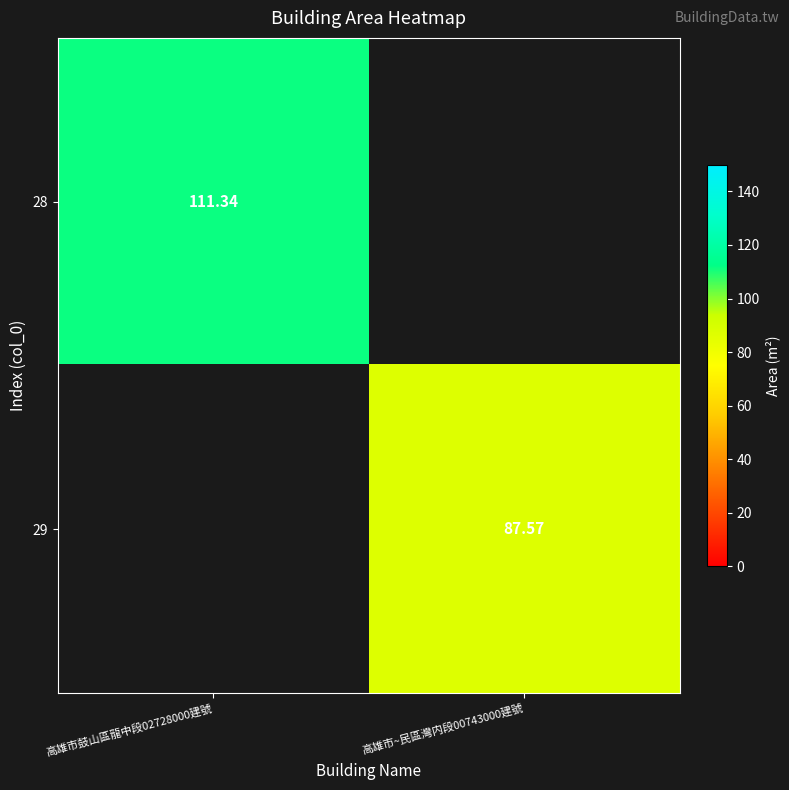

What is the difference between the maximum and minimum values in the 28 series?

111.3